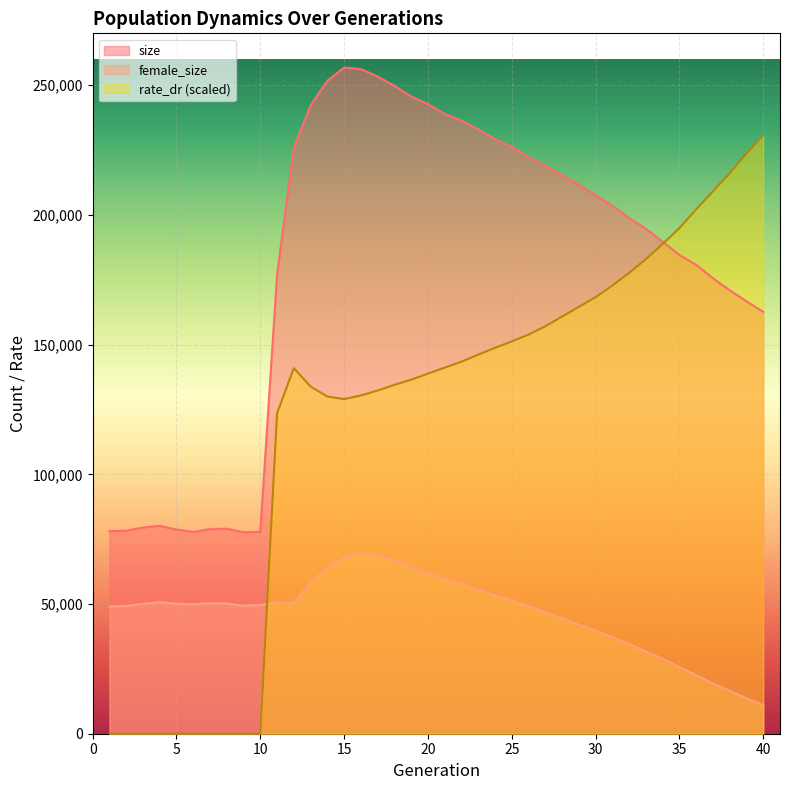

Where is the first local minimum for rate_dr?

15